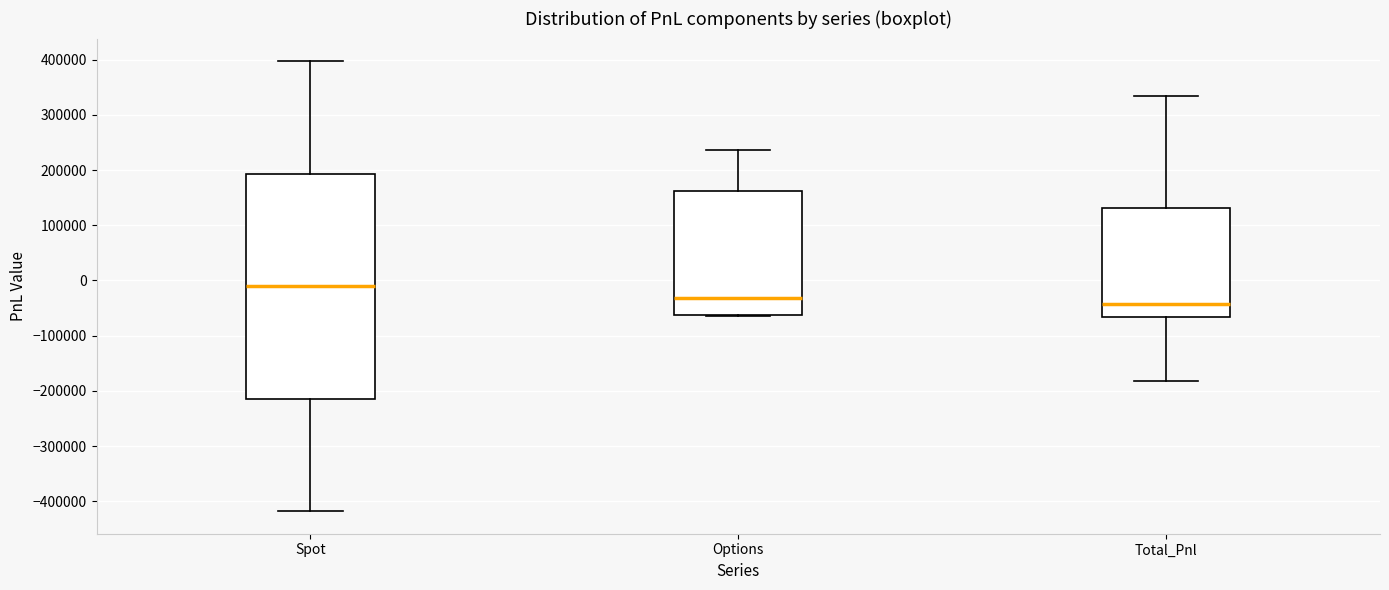

Where does the median line of the box for Total_Pnl sit on the y-axis? The values are not printed on the chart, so give them approximately, as read against the axis.

-40000